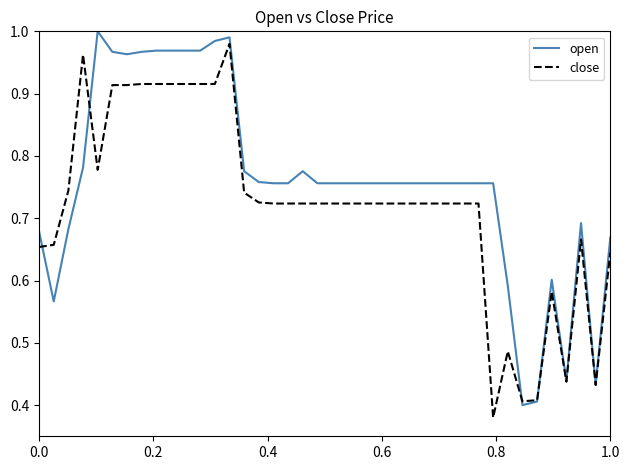

Which series has the largest total across all categories?

open